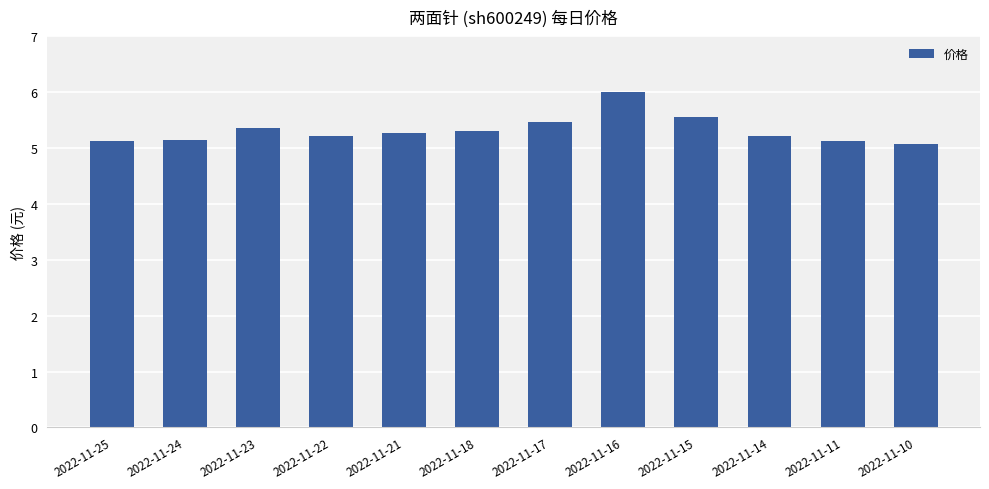

Are the bars horizontal?

No